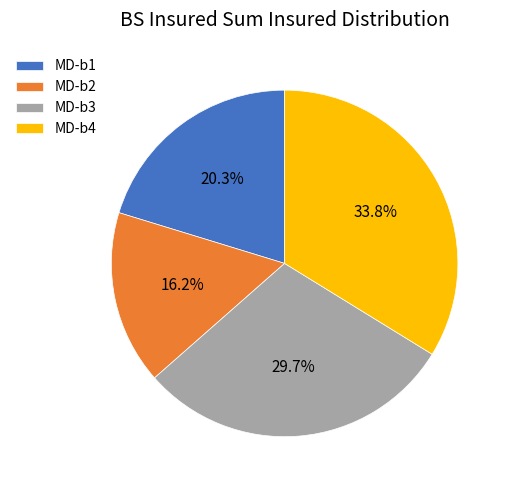

Do MD-b4 and MD-b1 together represent more than half of the pie?

Yes